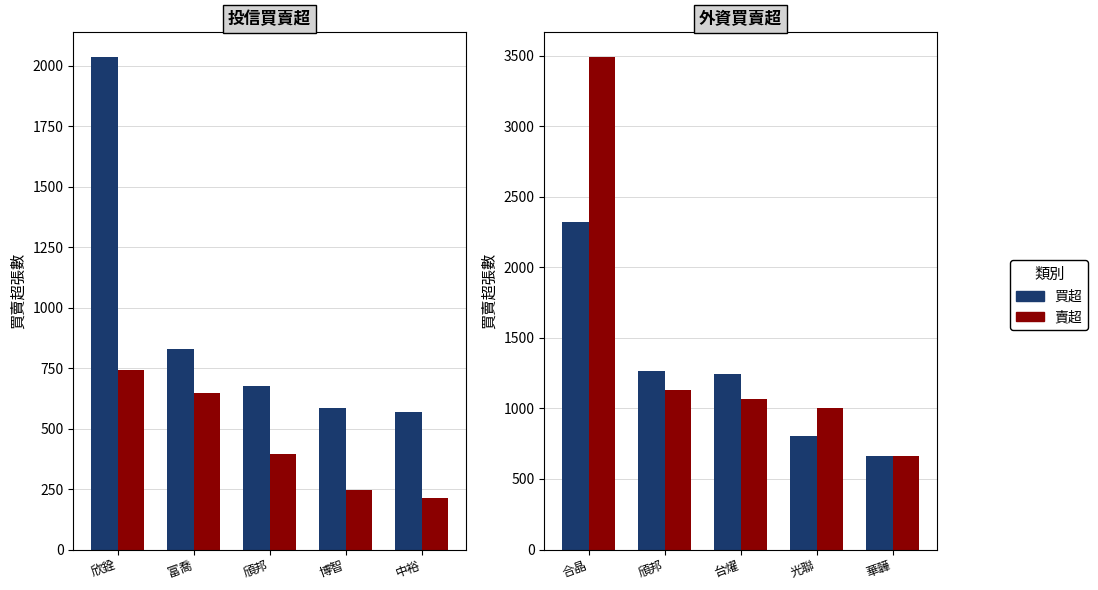

What is the value of the 外資賣超 bar at the 3rd from the left?

1065